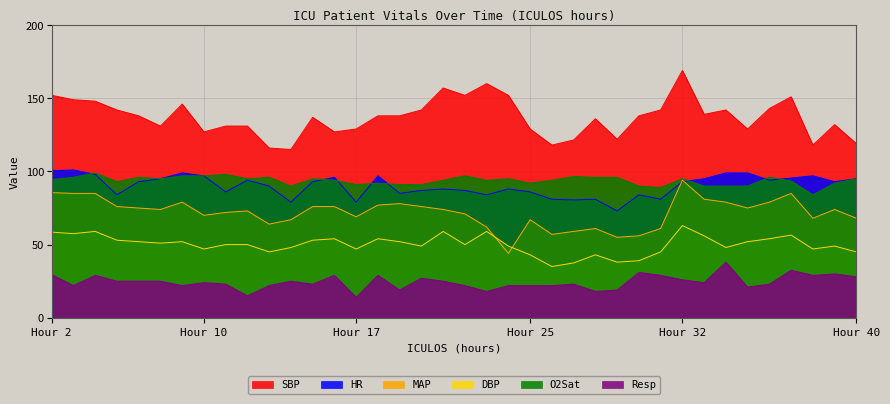

At which label does MAP reach its peak?

Hour 32